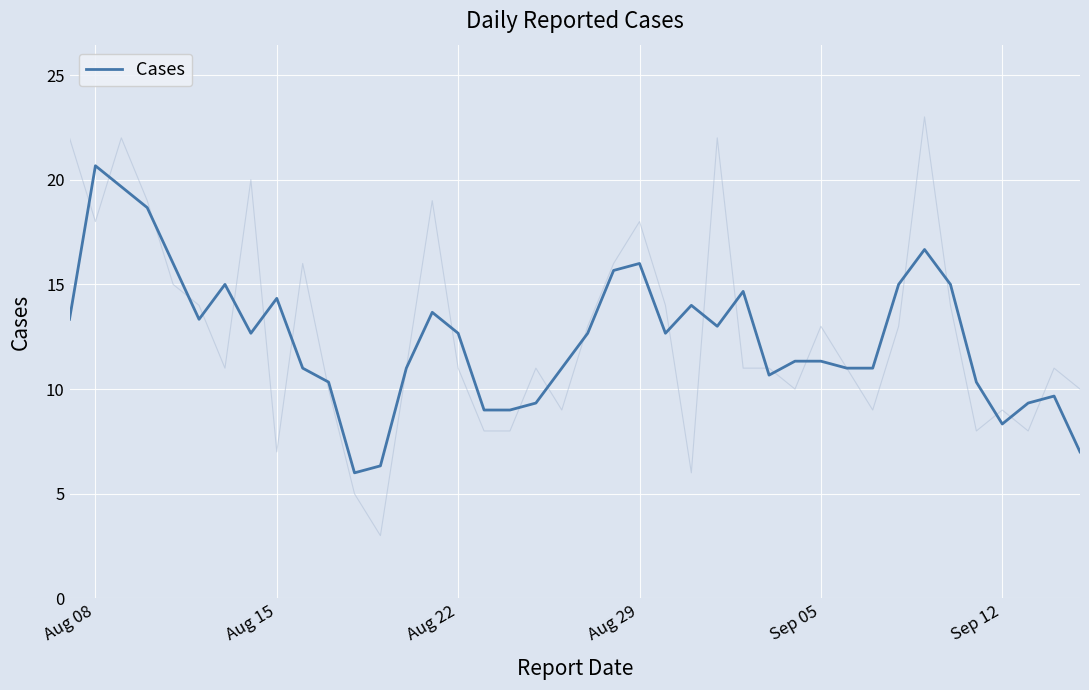

What is the highest value of the Cases series?

20.7